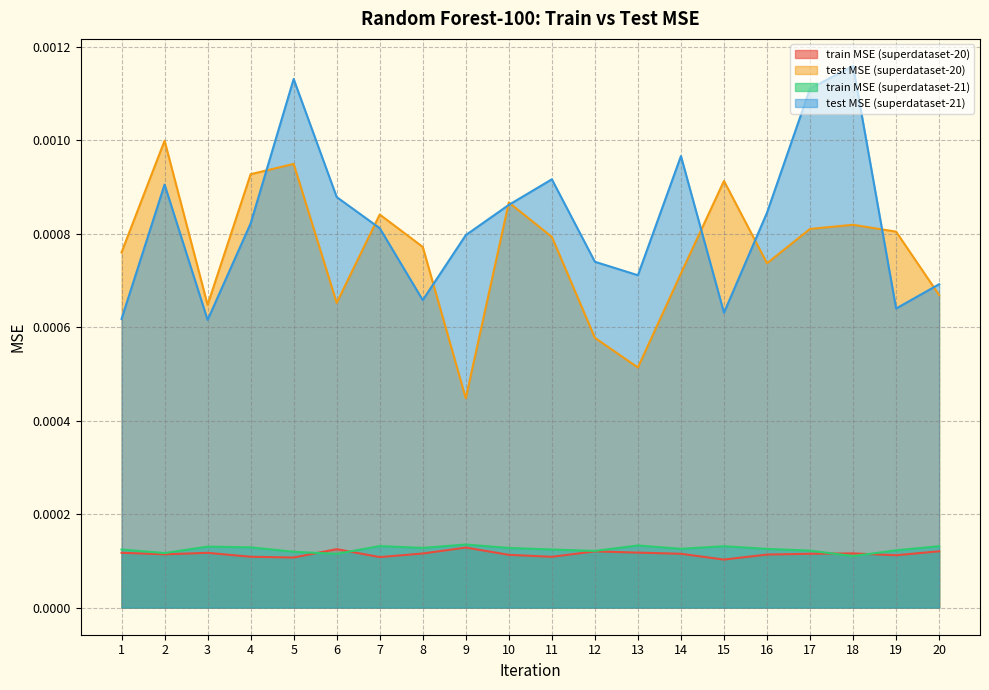

Which category has the highest value in the train MSE (superdataset-21) series?

9